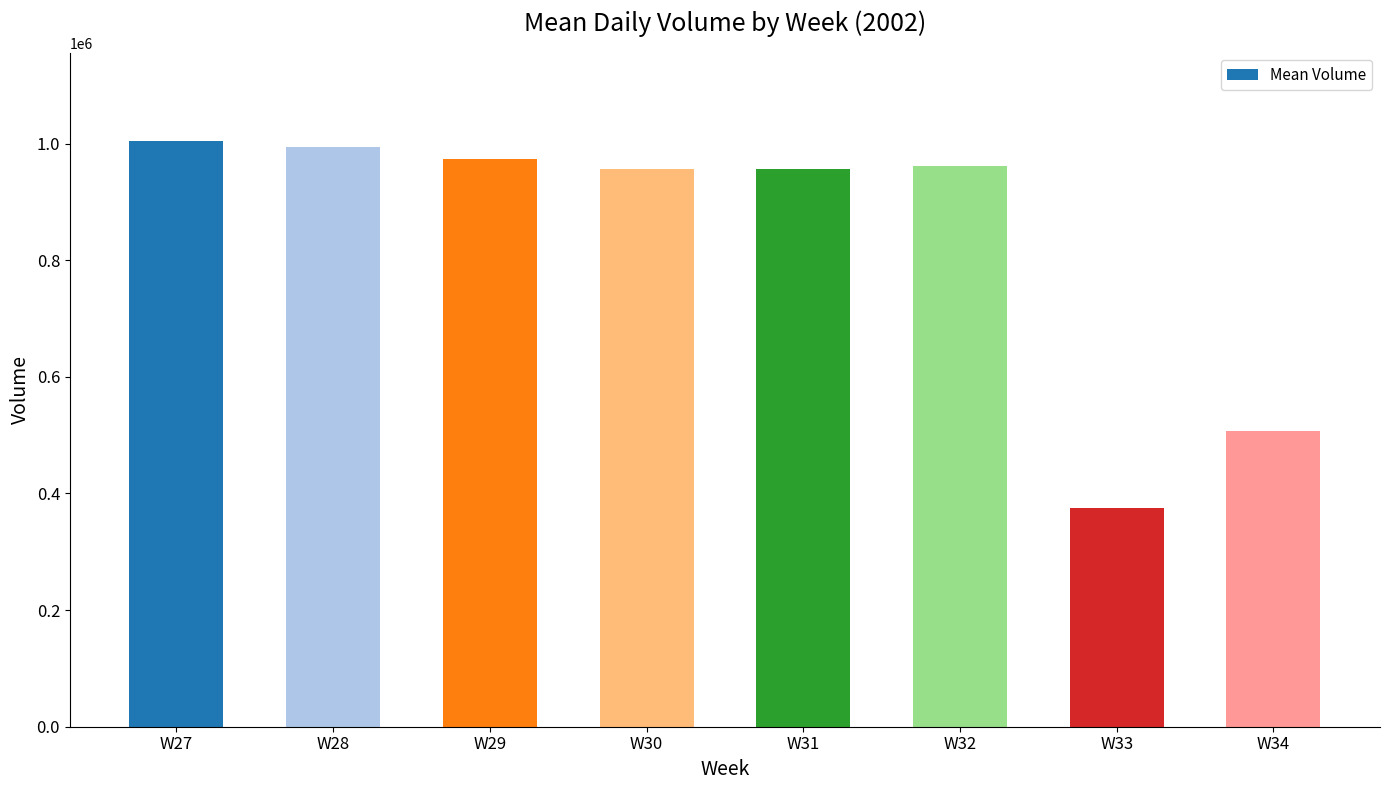

Between W28 and W33, which is larger?

W28